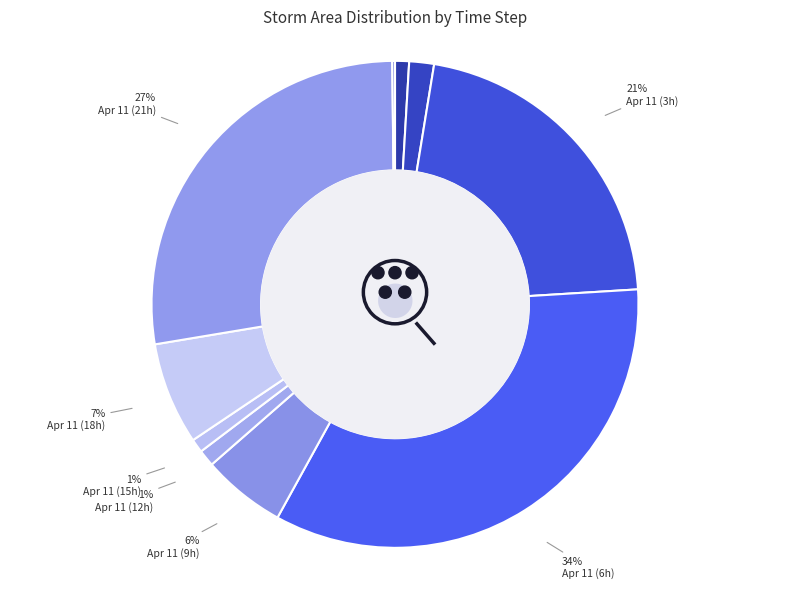

Does 11 represent more than half of the total?

No